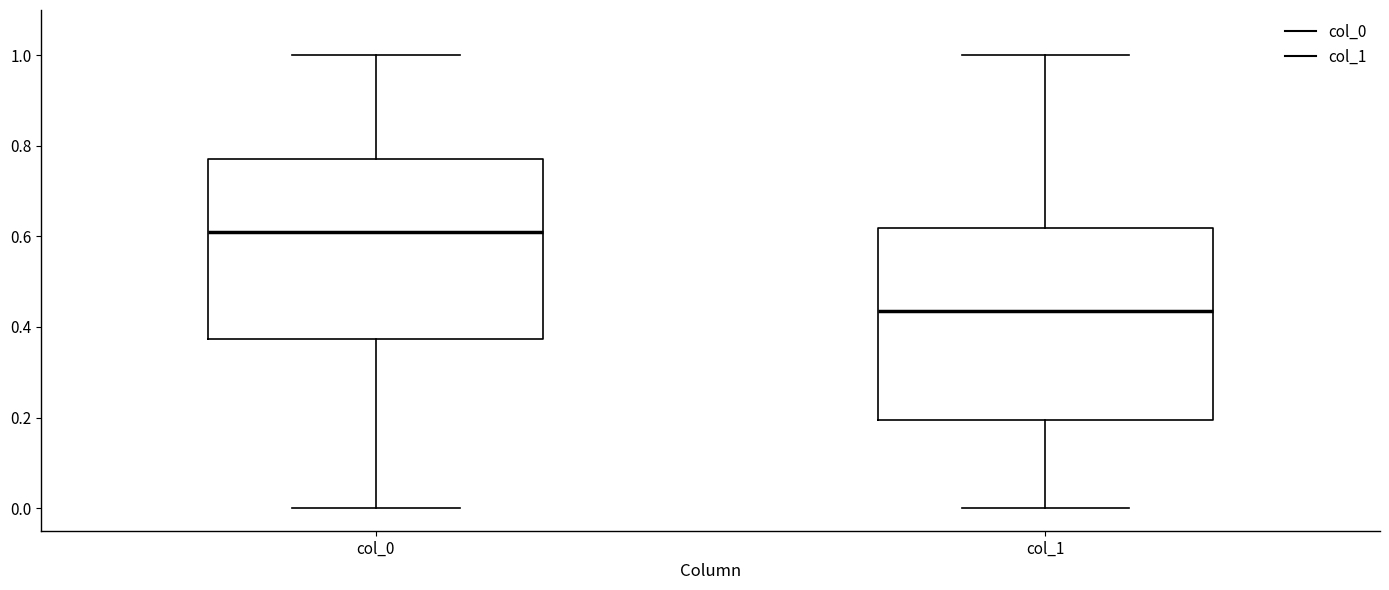

Comparing the boxes themselves (not the whiskers), which one is the tallest?

col_1